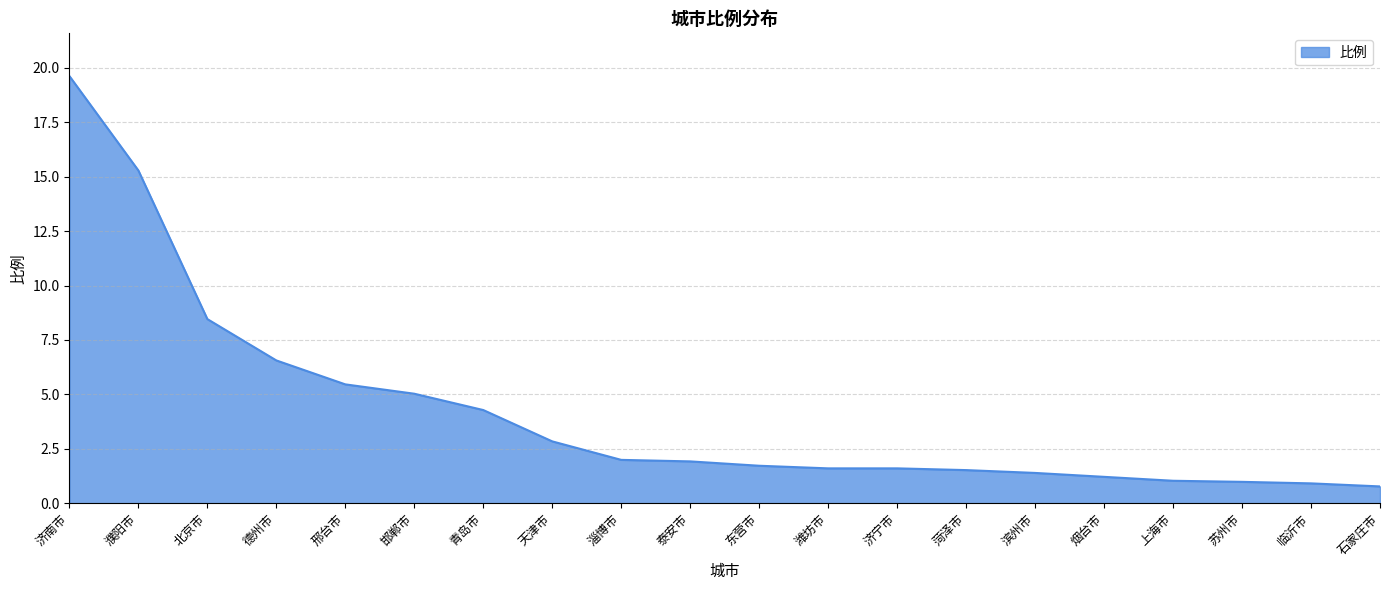

Approximately how many times larger is the value at 北京市 compared to 东营市?

4.9